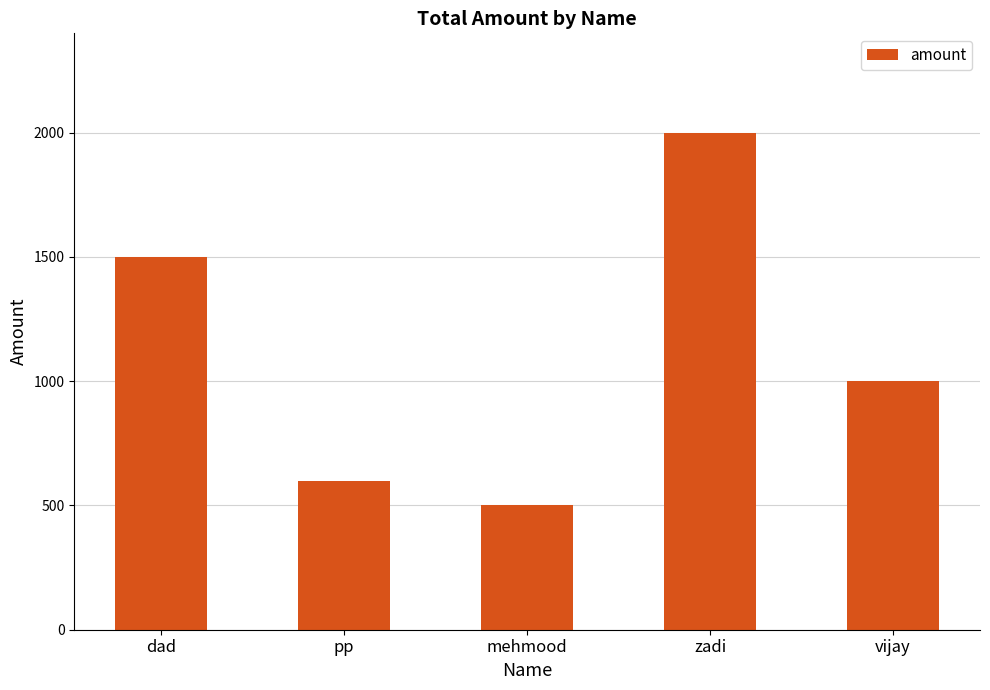

What is the value of the 1st bar from the left?

1500